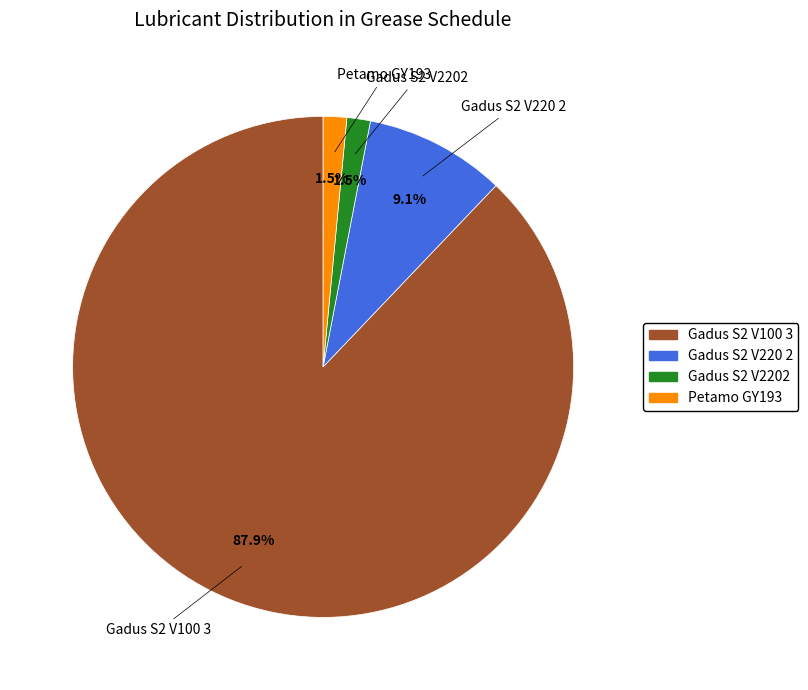

To the nearest percent, what percentage of the pie is Gadus S2 V100 3?

88%